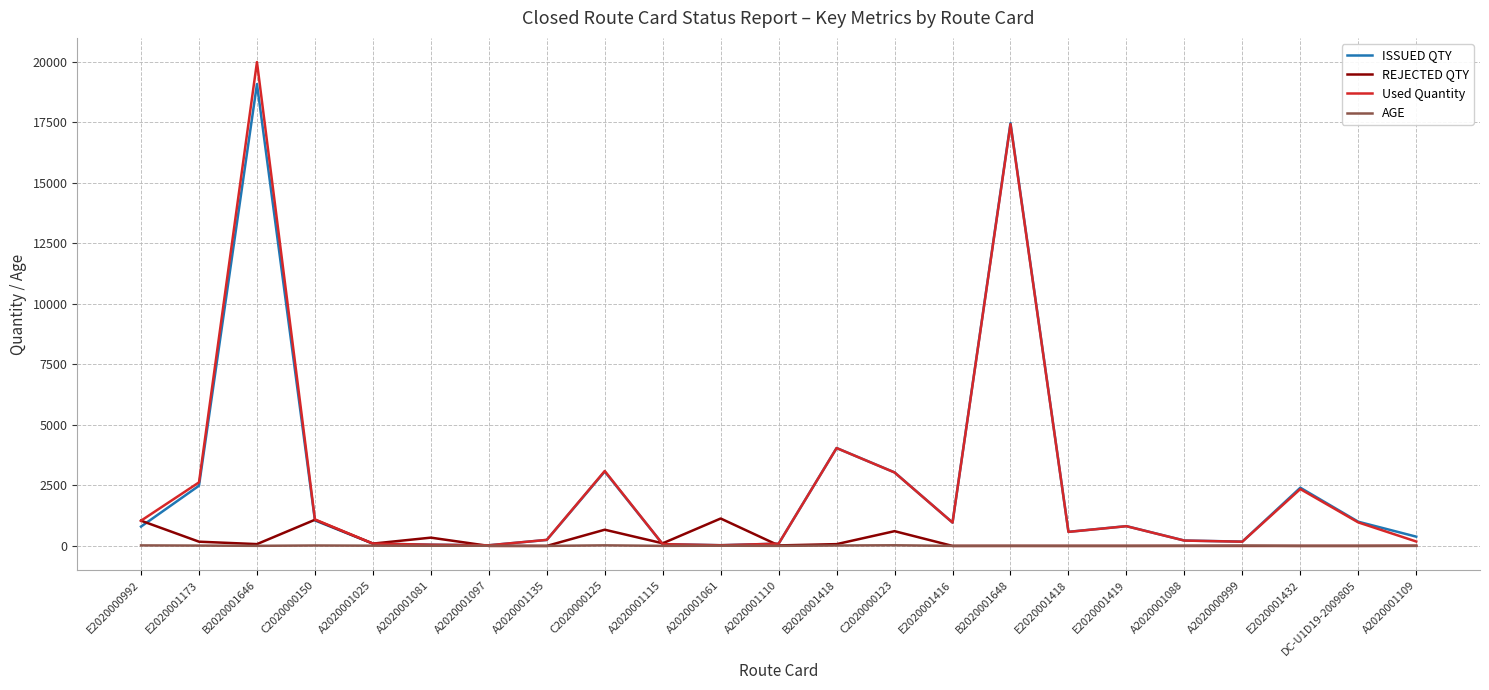

Between A2020001081 and E2020001419, which series saw the biggest shift?

ISSUED QTY